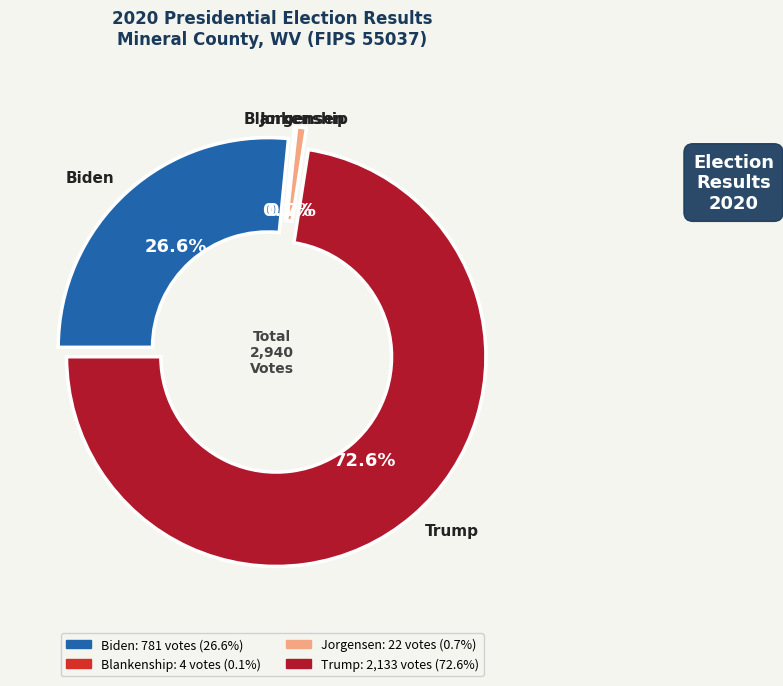

What portion of the pie excludes bidenj?

73.4%